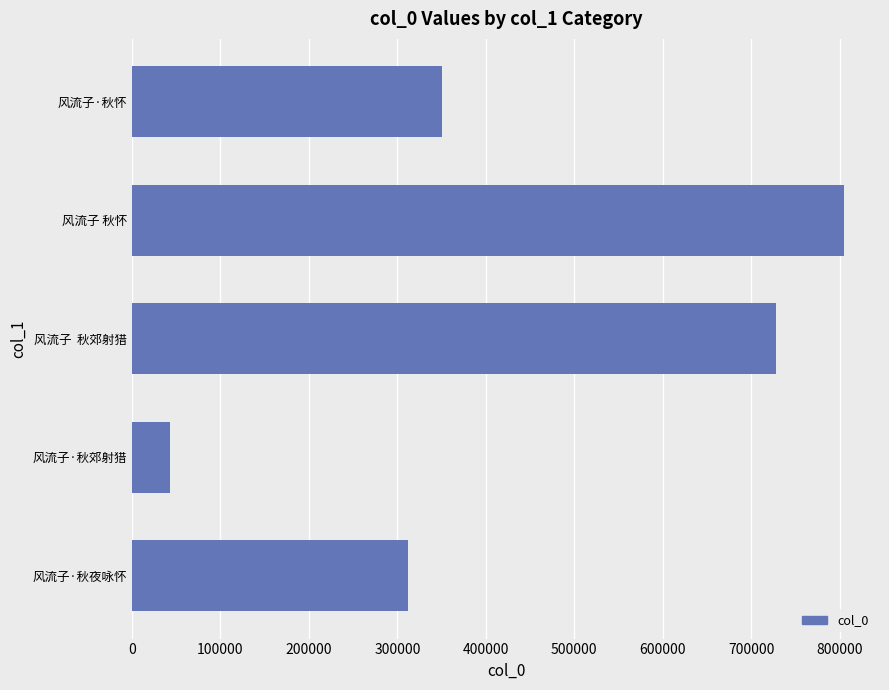

Rank the categories by value from highest to lowest.

风流子 秋怀, 风流子  秋郊射猎, 风流子·秋怀, 风流子·秋夜咏怀, 风流子·秋郊射猎